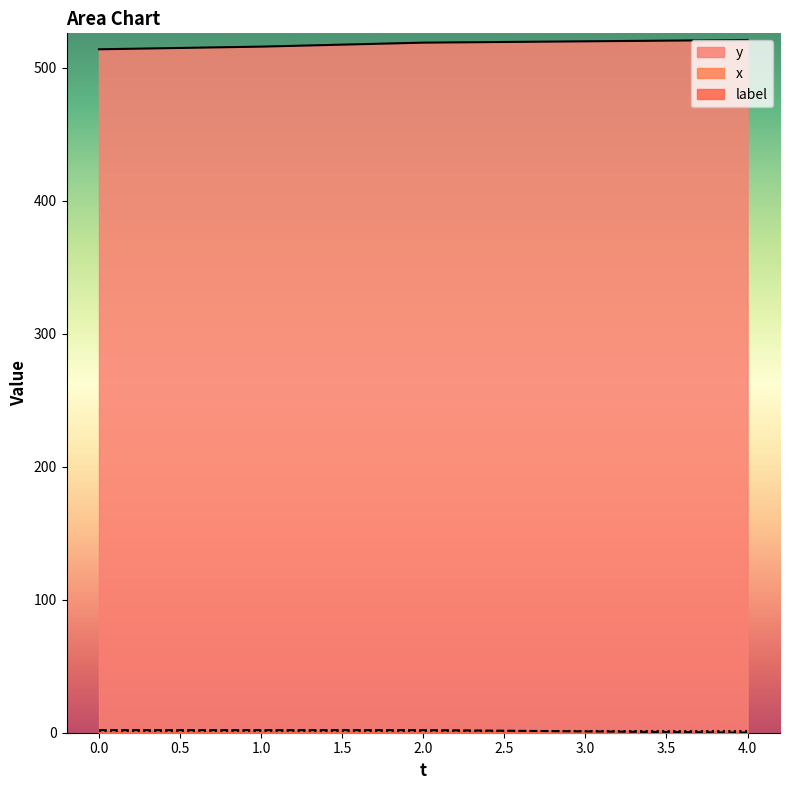

Is it true that y equals 856 at 4.0?

False